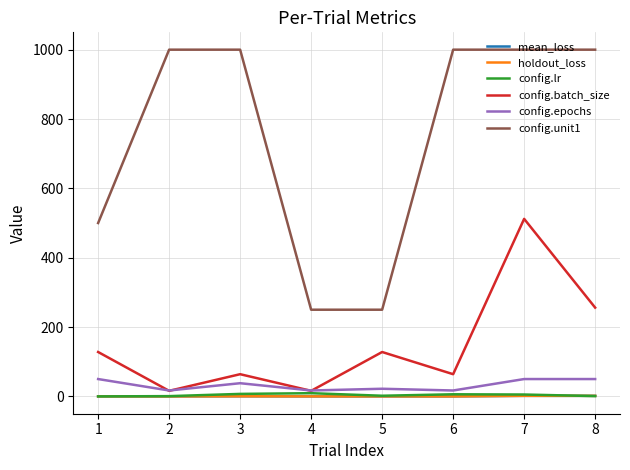

Which series has the widest spread of values?

config.unit1